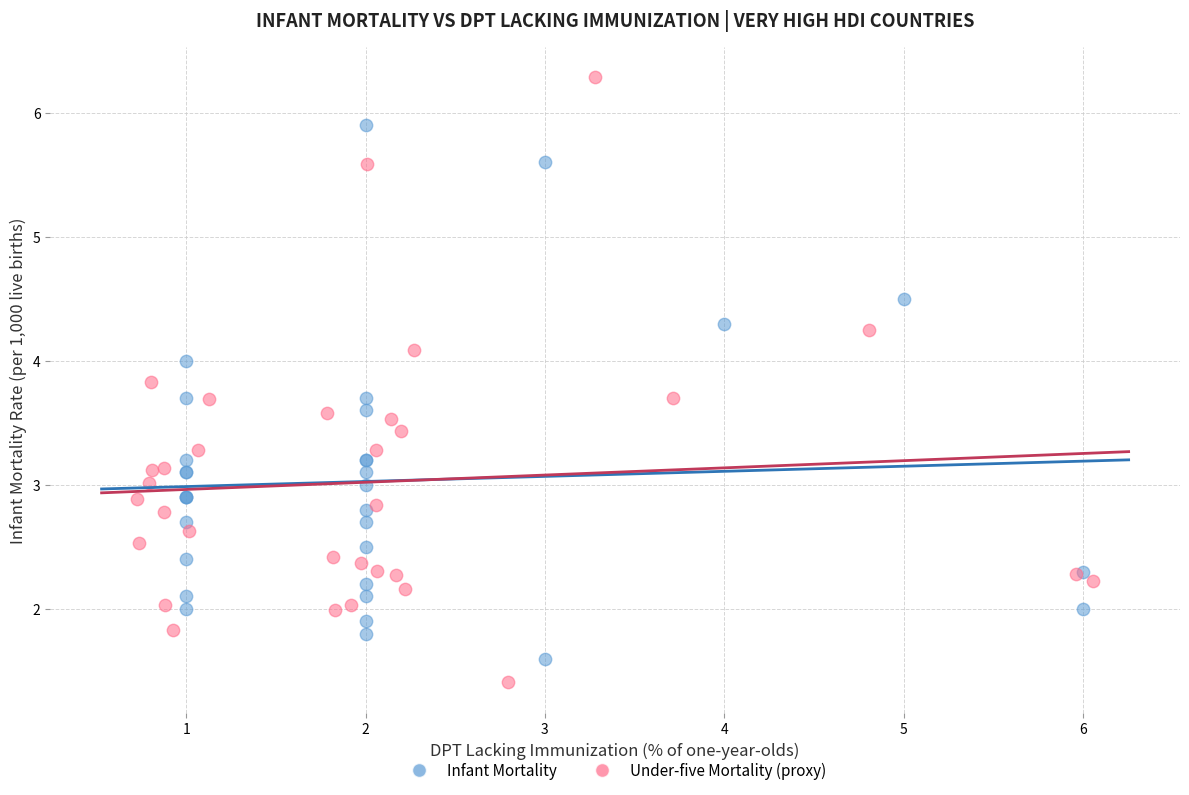

Which series reaches the maximum Y coordinate?

Under-five Mortality (proxy)